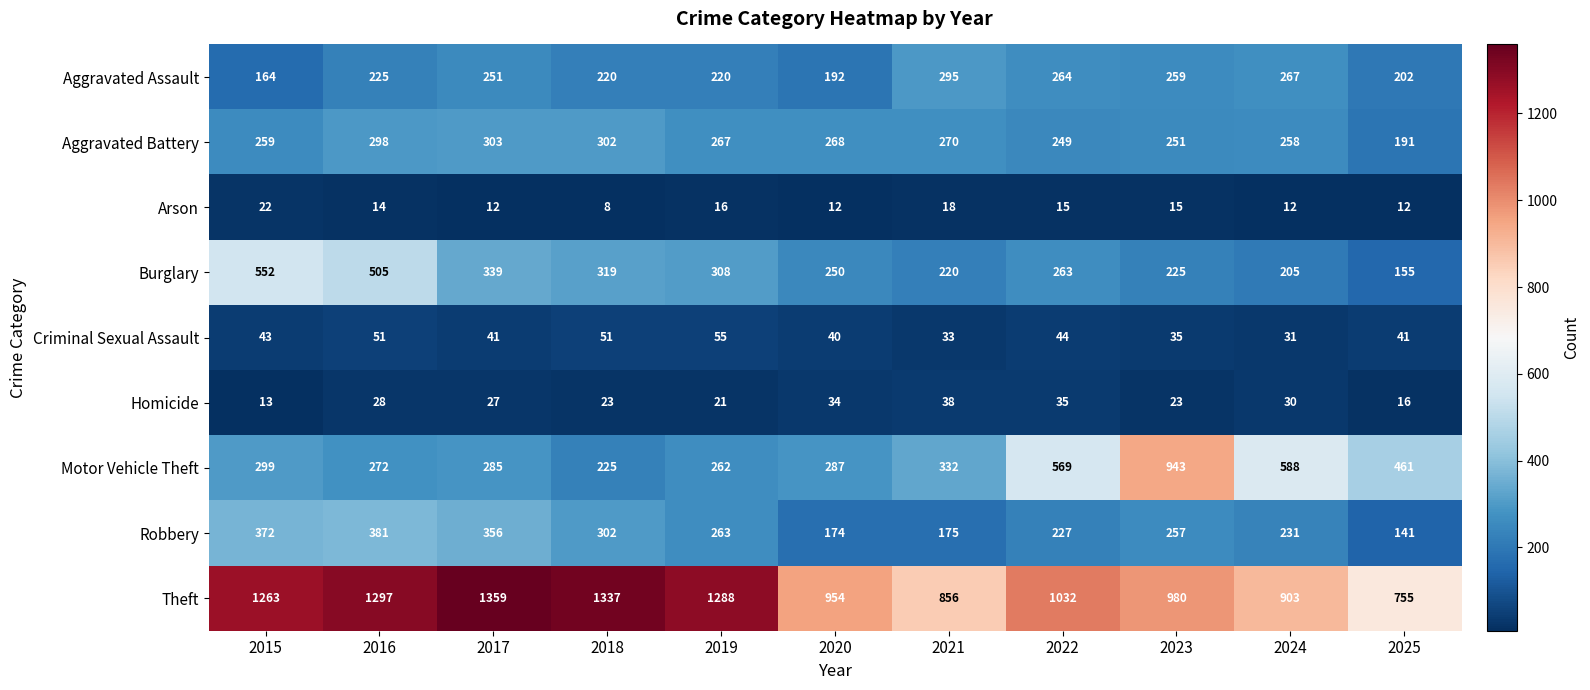

List the labels in order of Motor Vehicle Theft value, largest first.

2023, 2024, 2022, 2025, 2021, 2015, 2020, 2017, 2016, 2019, 2018